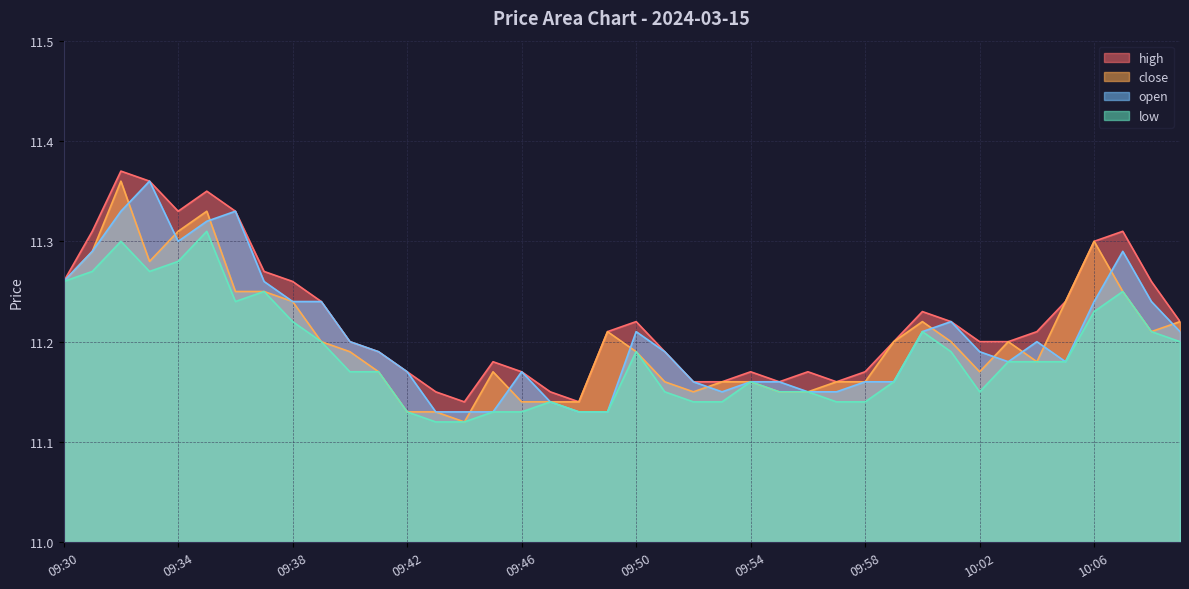

What is the total value across all series at 09:46?

44.6